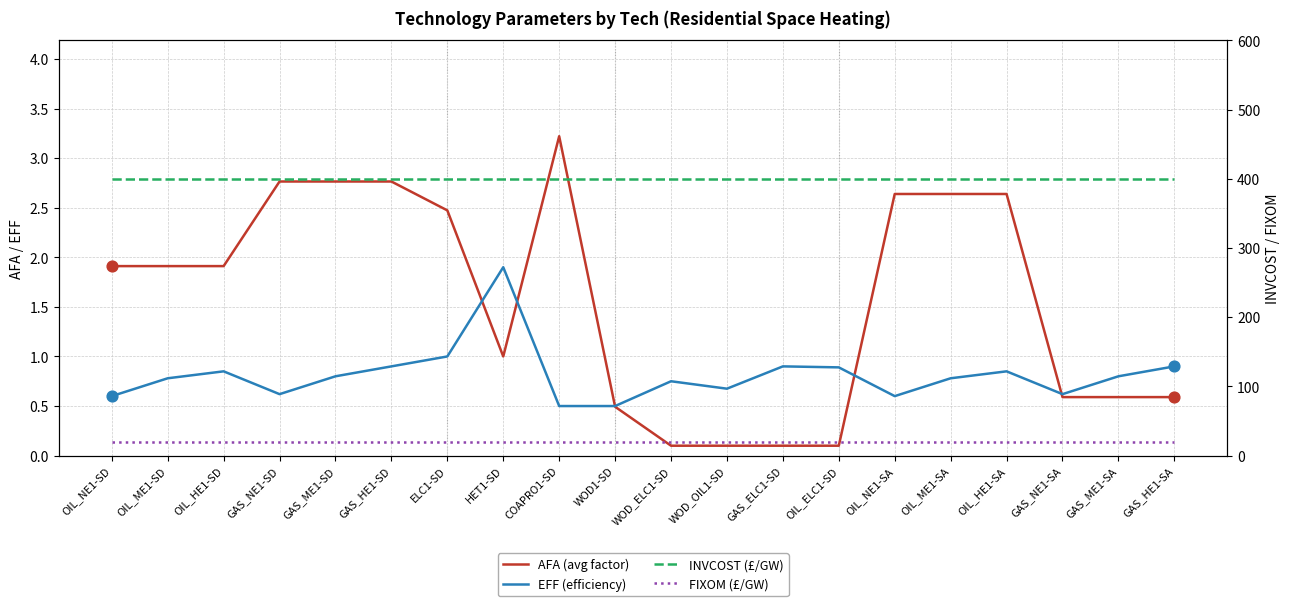

What are all the series names shown in the legend?

AFA (avg factor), EFF (efficiency), INVCOST (£/GW), FIXOM (£/GW)